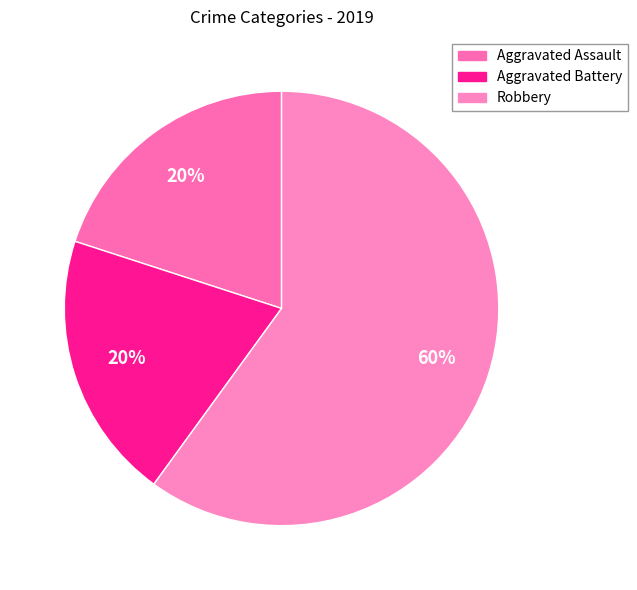

The Aggravated Assault slice represents 26% of the pie. True or false?

False